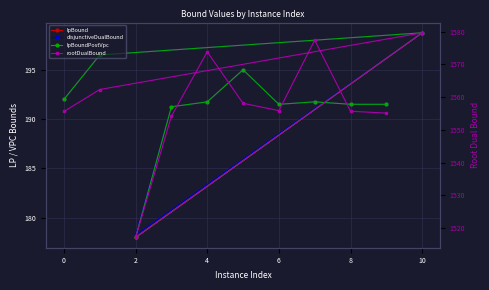

What is the lowest value of the lpBound series?

178.0